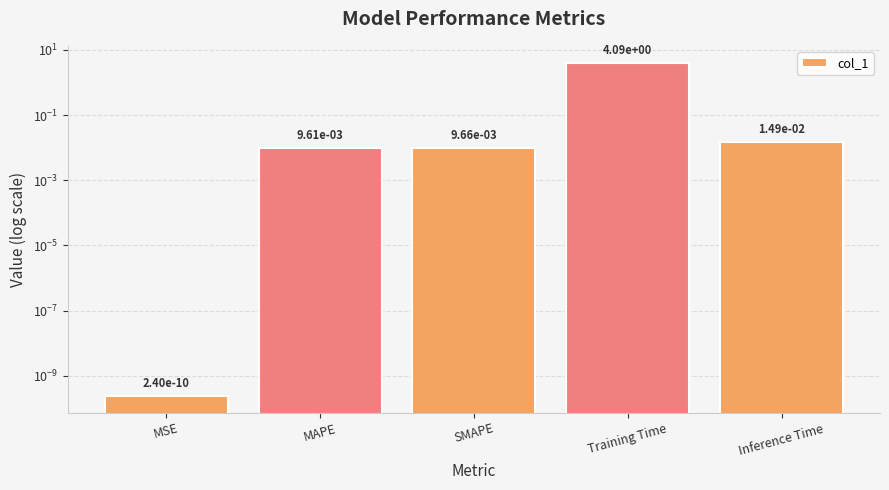

What is the difference between the maximum and minimum values?

4.1